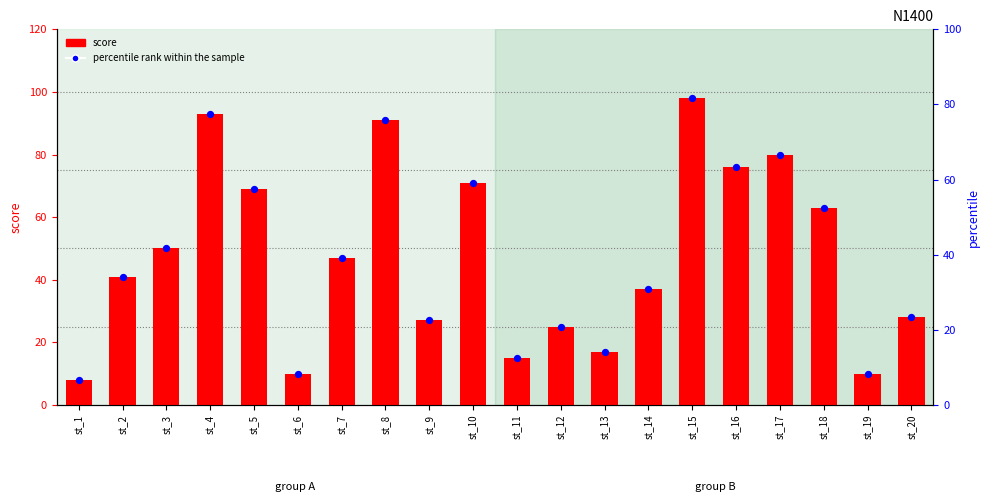

Which series contains the lowest Y value?

score